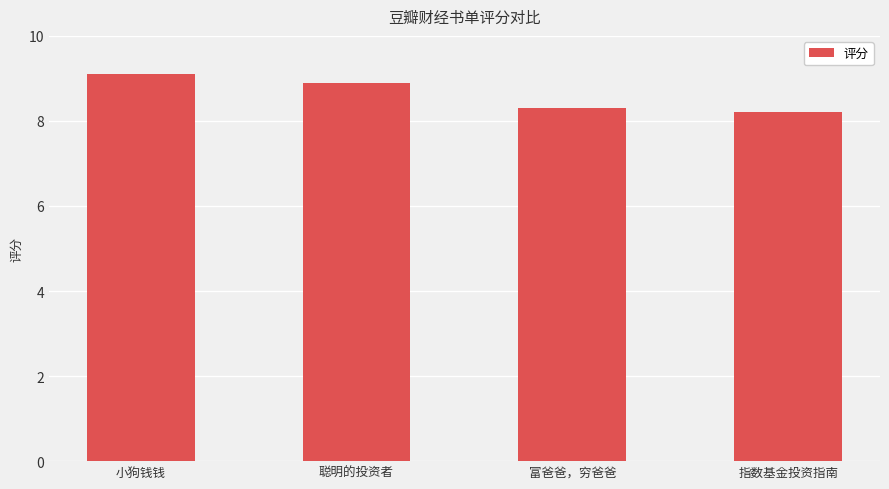

True or false: the data shows 15.6 at 小狗钱钱.

False